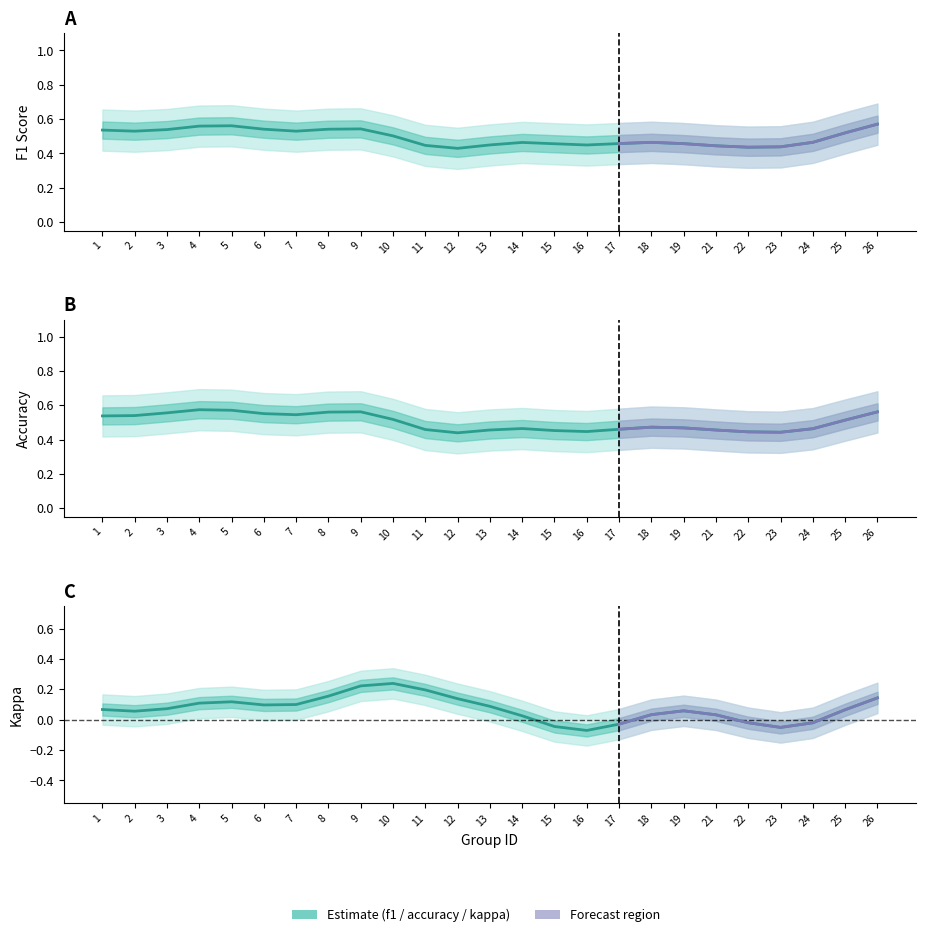

Reading right to left, list all the values displayed in this chart.

f1: 0.6	0.5	0.5	0.4	0.4	0.4	0.5	0.5	0.5	0.4	0.5	0.5	0.4	0.4	0.4	0.5	0.5	0.5	0.5	0.5	0.6	0.6	0.5	0.5	0.5
accuracy: 0.6	0.5	0.5	0.4	0.4	0.5	0.5	0.5	0.5	0.4	0.5	0.5	0.5	0.4	0.5	0.5	0.6	0.6	0.5	0.6	0.6	0.6	0.6	0.5	0.5
kappa: 0.1	0.1	-0.0	-0.1	-0.0	0.0	0.1	0.0	-0.0	-0.1	-0.0	0.0	0.1	0.1	0.2	0.2	0.2	0.2	0.1	0.1	0.1	0.1	0.1	0.1	0.1